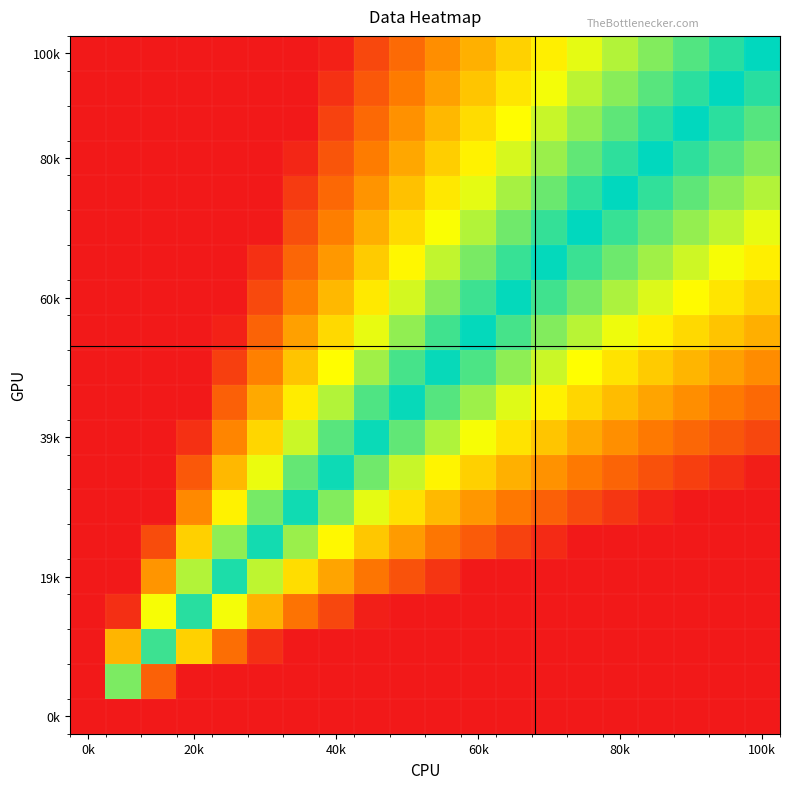

At how many categories does at least one series exceed 0?

20